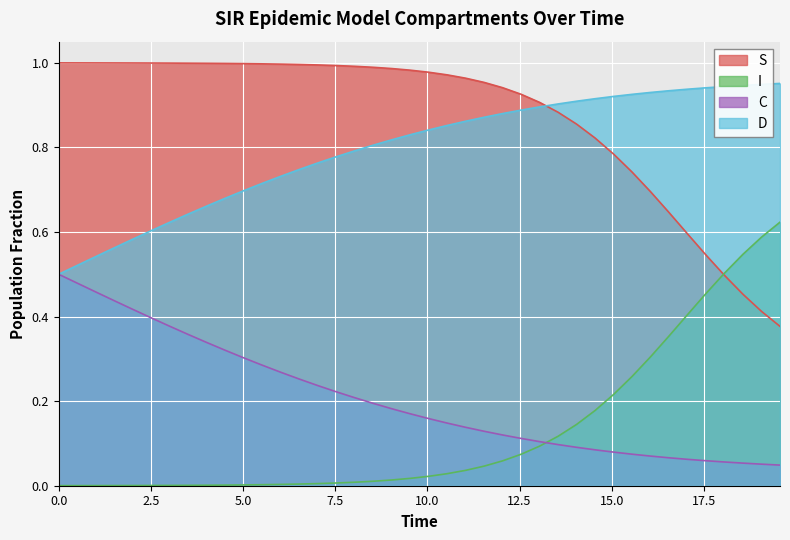

Which series has the widest spread of values?

I